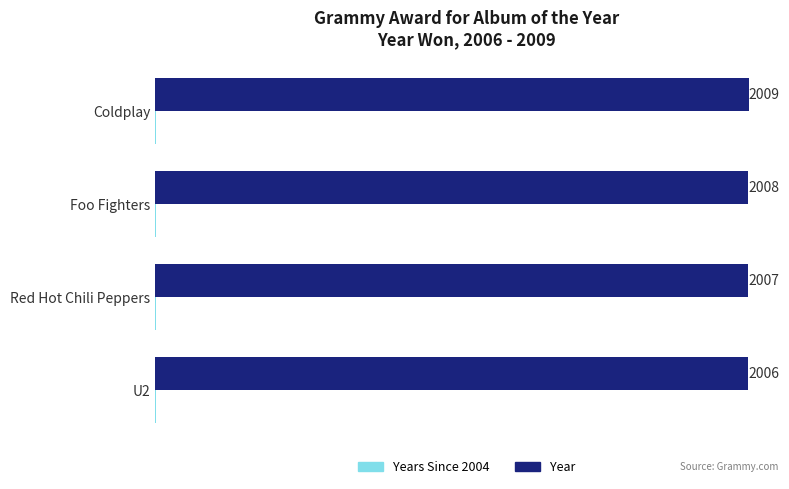

At which label is Year closest to 2007?

Red Hot Chili Peppers